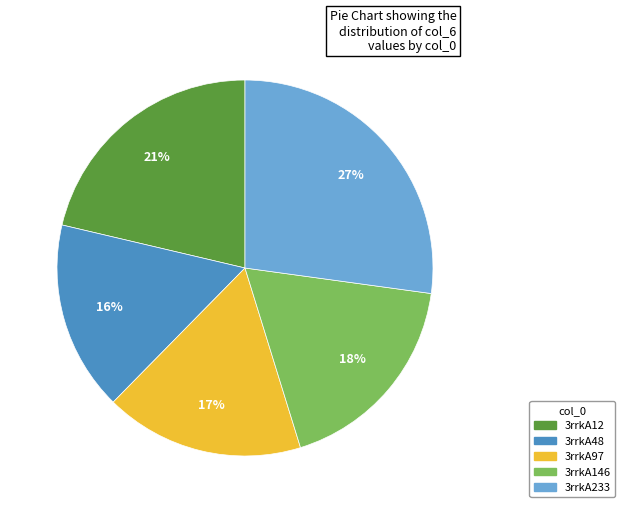

How many segments does this pie chart have?

5